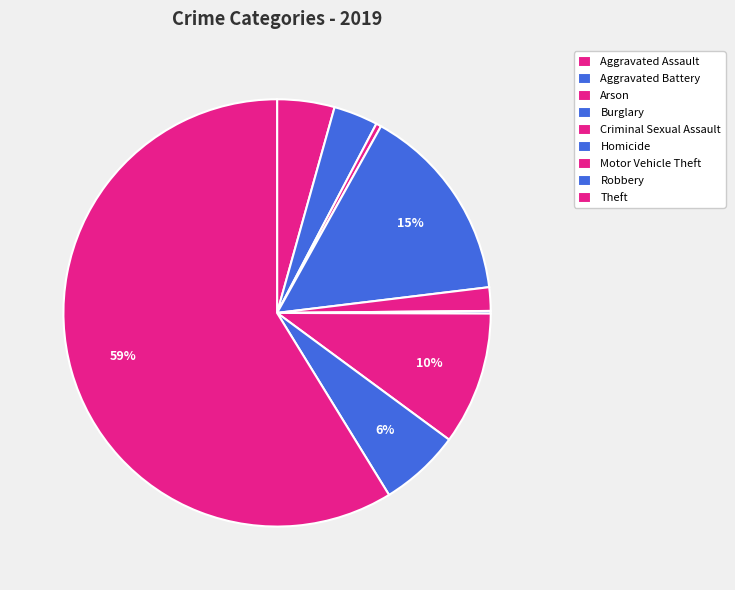

Between Theft and Burglary, which is larger?

Theft